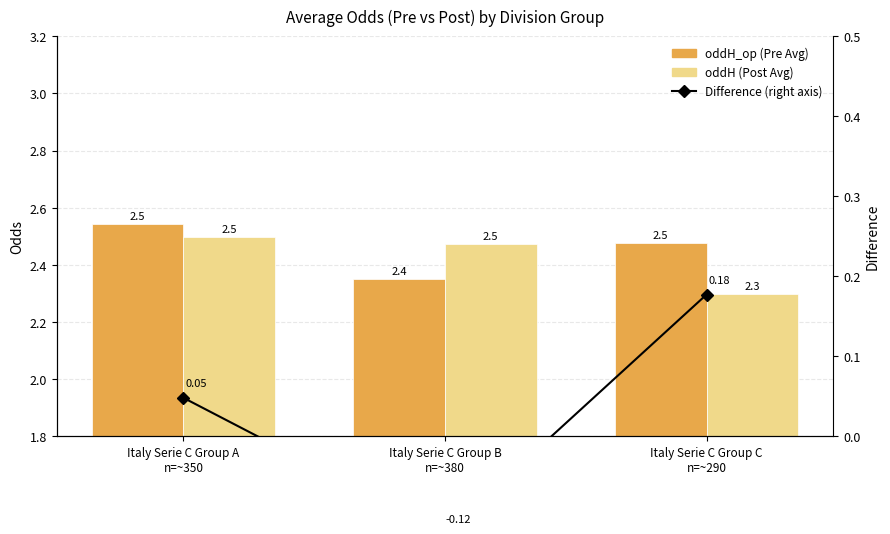

Are the bars grouped side by side (vs. stacked)?

Yes